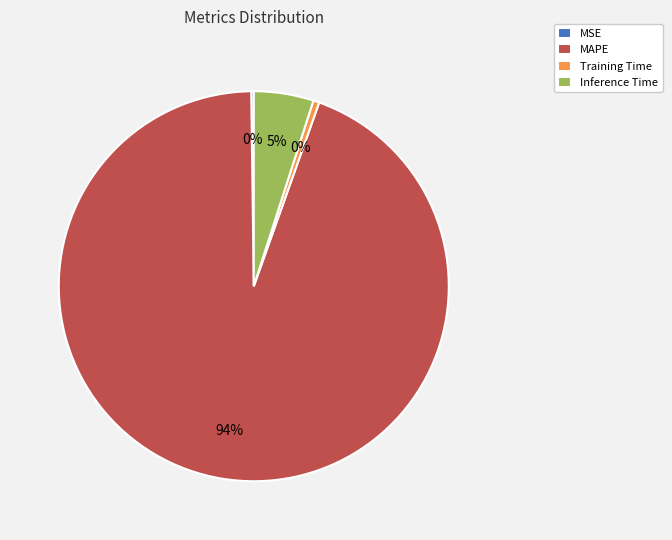

True or false: MAPE accounts for 94% of the total.

True